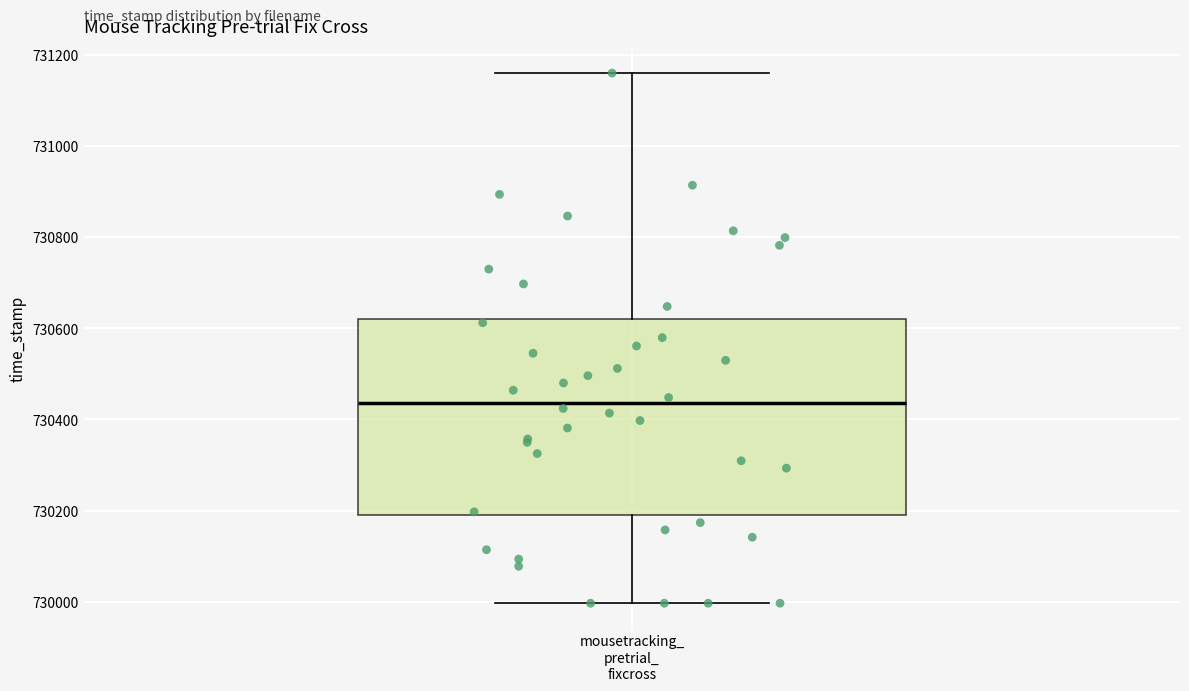

Transcribe this box plot: give where the median line is, the range the box spans, and where the two whiskers end, as read against the y-axis. The values are not printed on the chart, so give them approximately, as read against the axis.

median 730440, box 730200 to 730620, whiskers 730000 to 731160